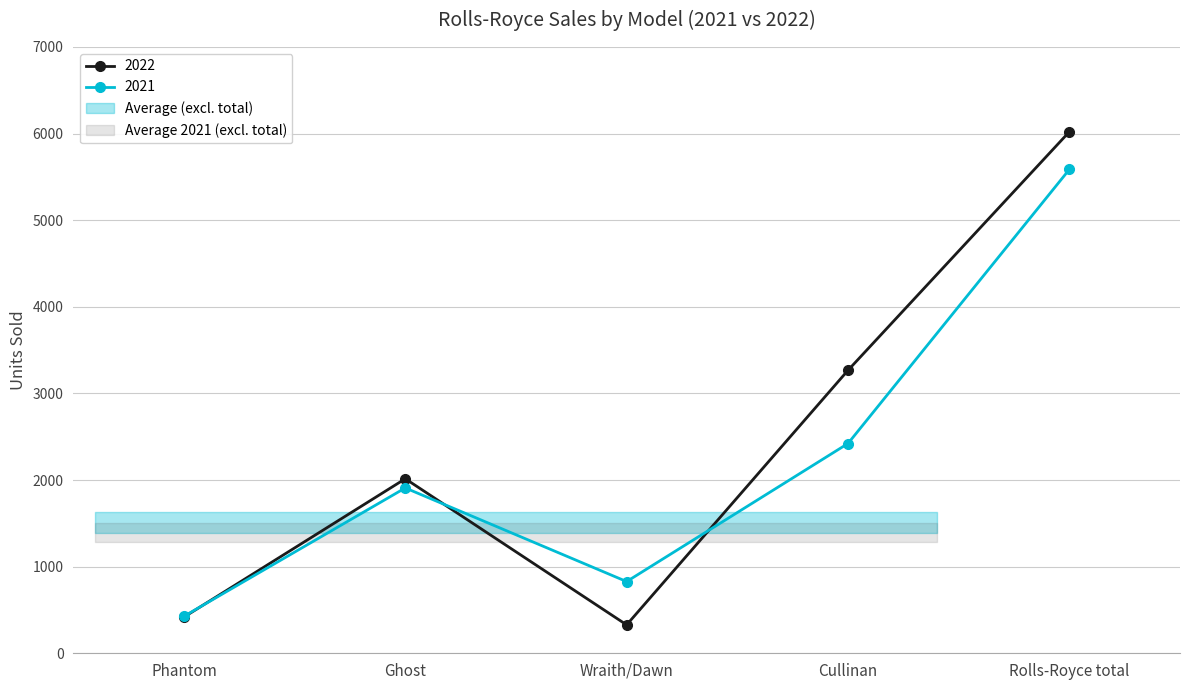

What is the minimum value for 2021?

427